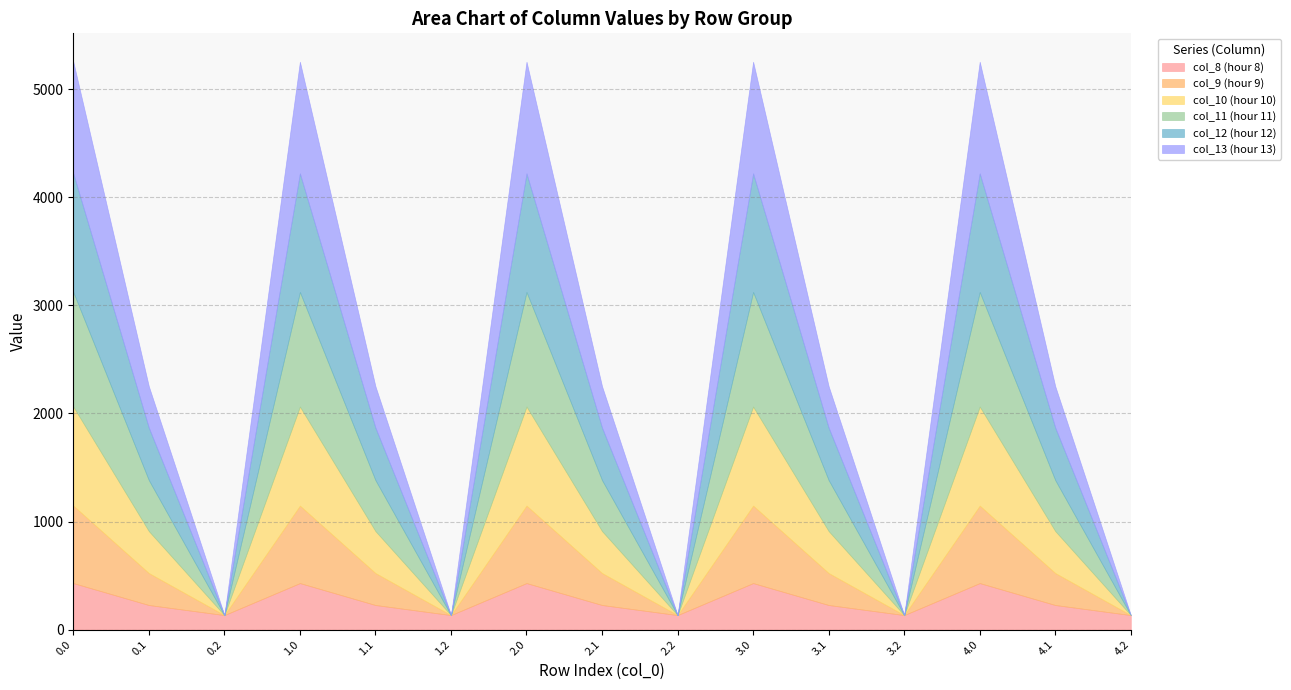

What position from the left is 1.0?

4